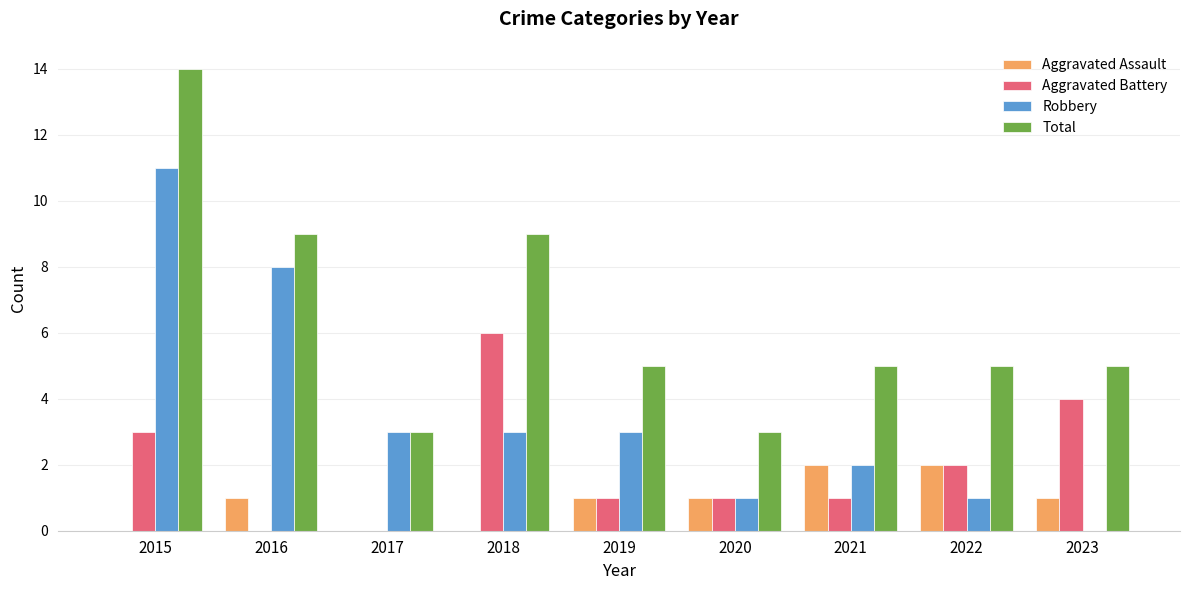

The Aggravated Assault series shows 2 at 2016. True or false?

False